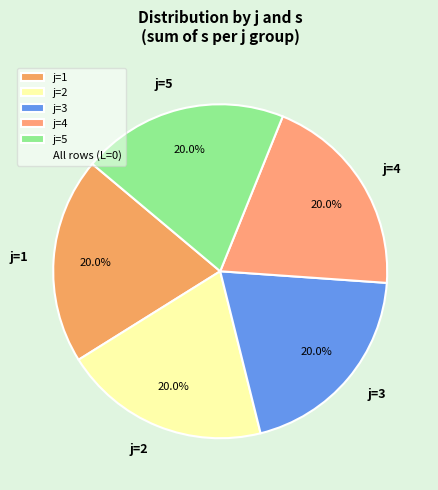

Do j=5 and j=3 together represent more than half of the pie?

No